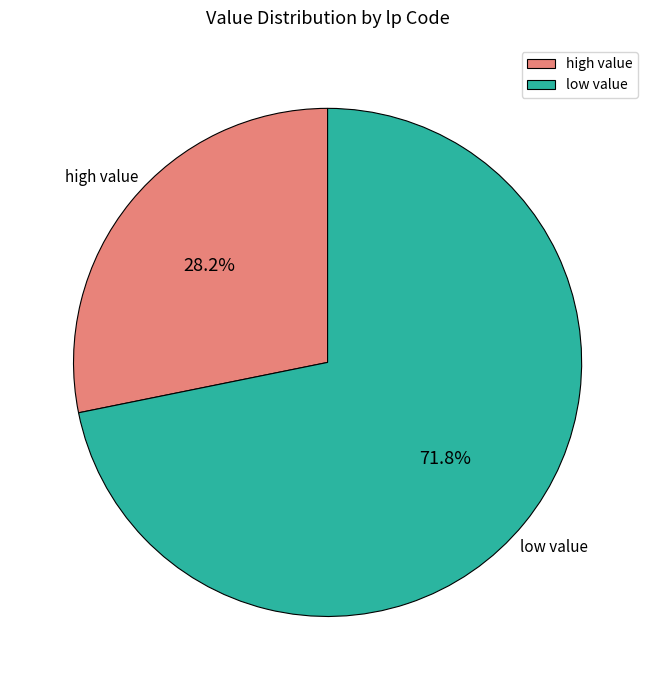

Rank the categories by value from highest to lowest.

low value, high value